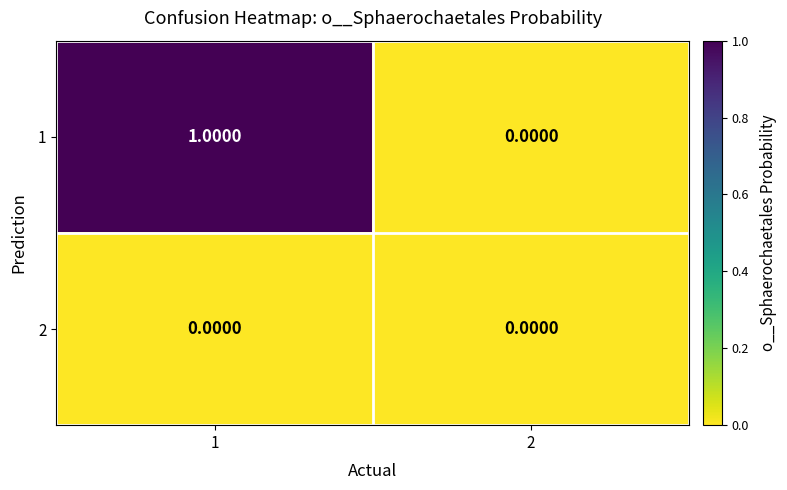

List the series in order of their overall mean, lowest first.

2, 1